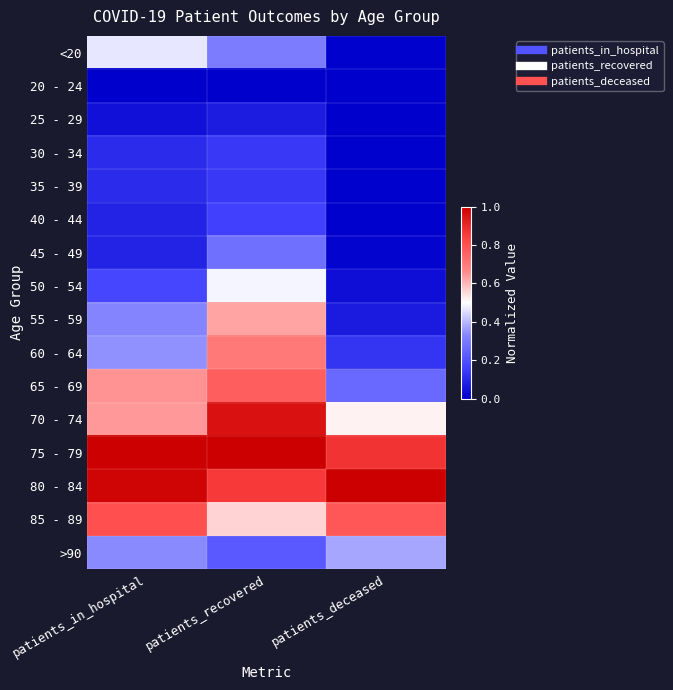

Reading left to right, what are all the values shown in this chart?

<20: patients_in_hospital=0.5	patients_recovered=0.3	patients_deceased=0.0
20 - 24: patients_in_hospital=0.0	patients_recovered=0.0	patients_deceased=0.0
25 - 29: patients_in_hospital=0.0	patients_recovered=0.1	patients_deceased=0.0
30 - 34: patients_in_hospital=0.1	patients_recovered=0.1	patients_deceased=0.0
35 - 39: patients_in_hospital=0.1	patients_recovered=0.1	patients_deceased=0.0
40 - 44: patients_in_hospital=0.1	patients_recovered=0.2	patients_deceased=0.0
45 - 49: patients_in_hospital=0.1	patients_recovered=0.3	patients_deceased=0.0
50 - 54: patients_in_hospital=0.2	patients_recovered=0.5	patients_deceased=0.0
55 - 59: patients_in_hospital=0.3	patients_recovered=0.6	patients_deceased=0.1
60 - 64: patients_in_hospital=0.3	patients_recovered=0.7	patients_deceased=0.1
65 - 69: patients_in_hospital=0.6	patients_recovered=0.8	patients_deceased=0.3
70 - 74: patients_in_hospital=0.6	patients_recovered=1.0	patients_deceased=0.5
75 - 79: patients_in_hospital=1.0	patients_recovered=1.0	patients_deceased=0.9
80 - 84: patients_in_hospital=1.0	patients_recovered=0.9	patients_deceased=1.0
85 - 89: patients_in_hospital=0.8	patients_recovered=0.6	patients_deceased=0.8
>90: patients_in_hospital=0.3	patients_recovered=0.2	patients_deceased=0.4